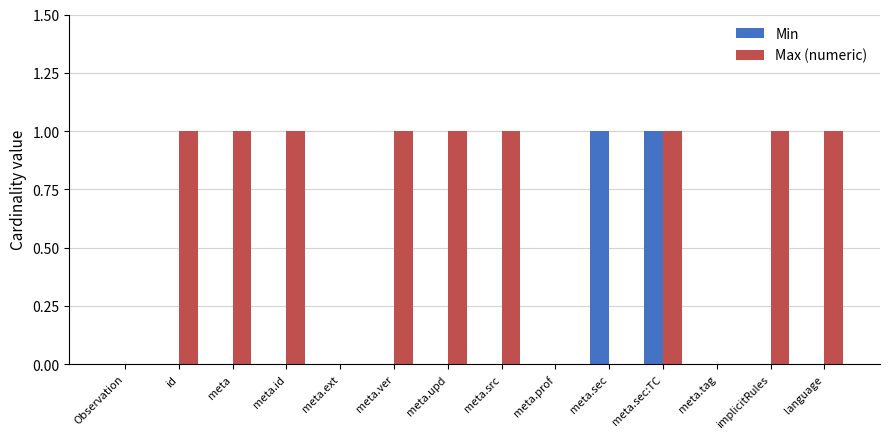

Which series has the largest total across all categories?

Max (numeric)